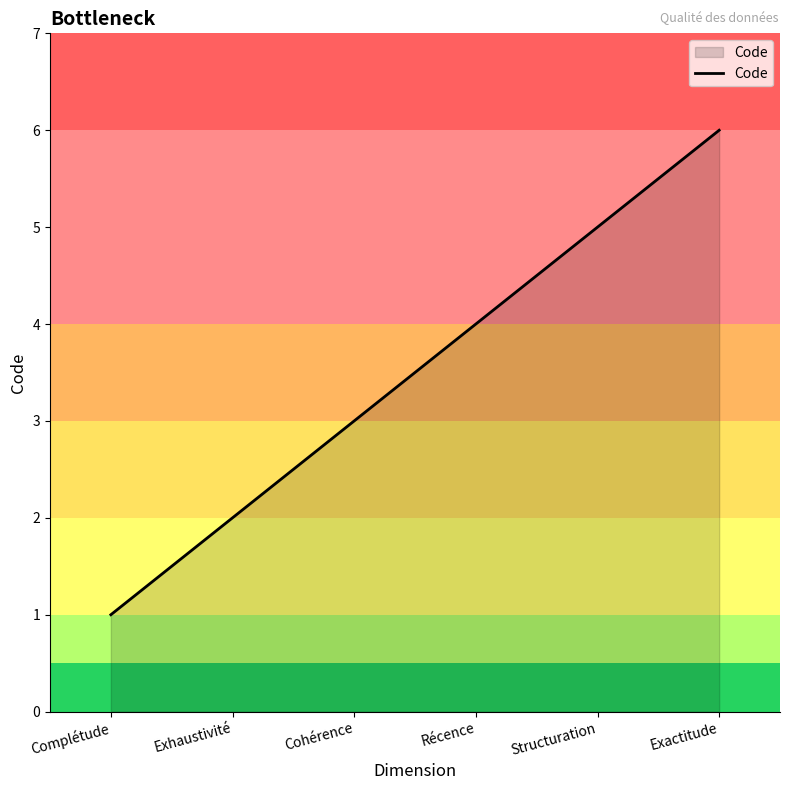

What position from the left is Cohérence?

3